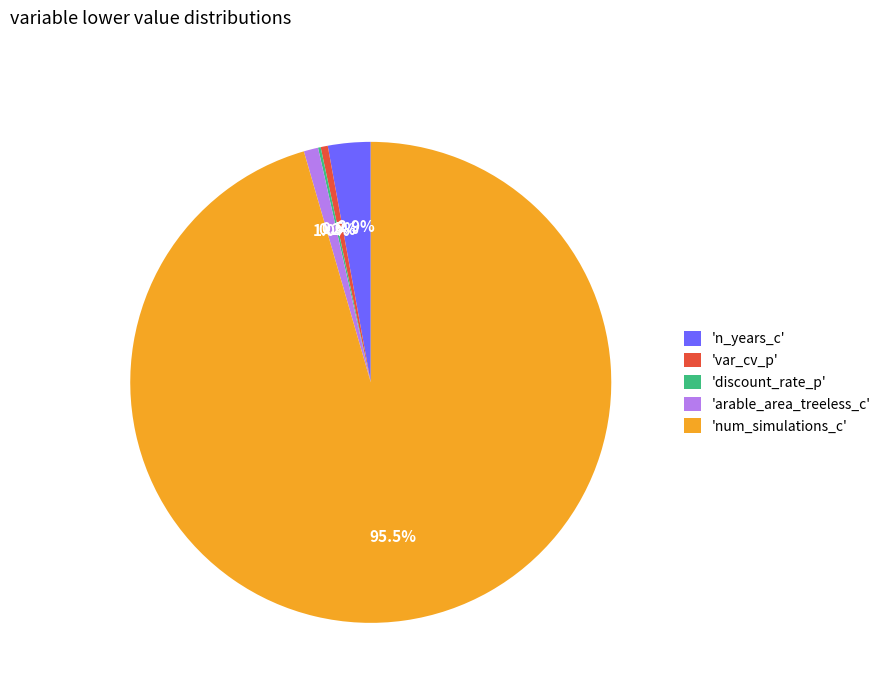

Between 'var_cv_p' and 'num_simulations_c', which is larger?

'num_simulations_c'